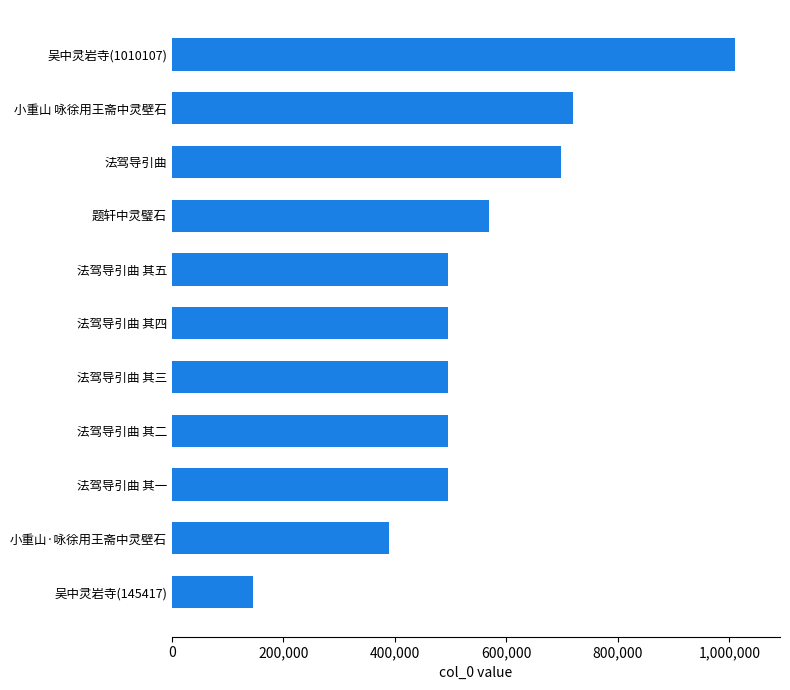

Read the value at 小重山·咏徐用王斋中灵壁石.

390090